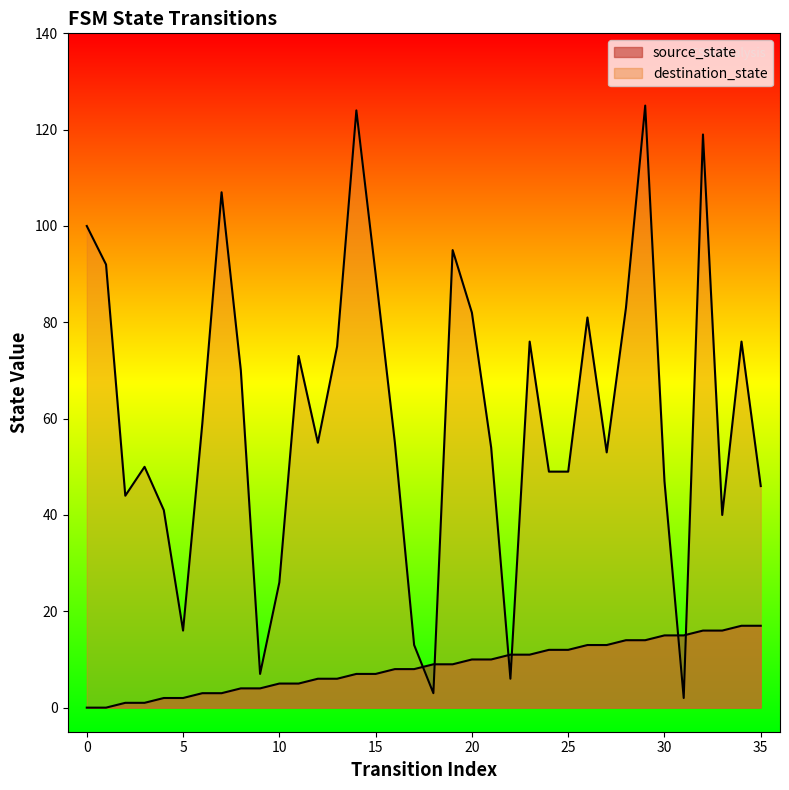

Where does the source_state series first go above 9?

20